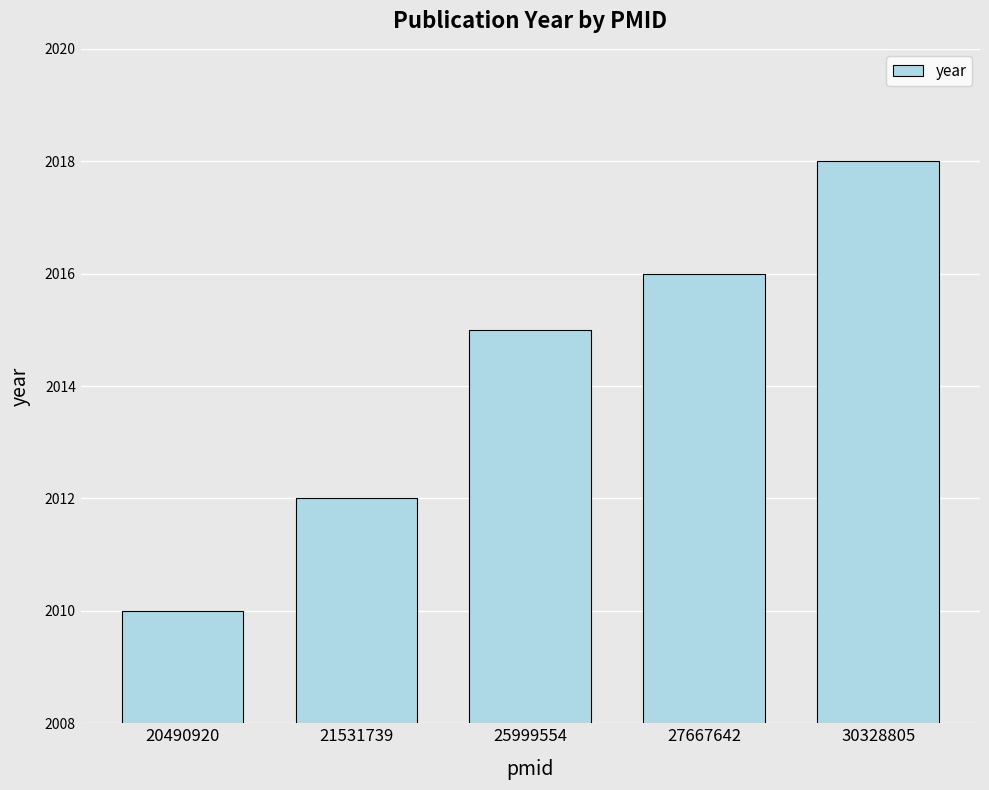

What is the value of the 4th bar from the left?

2016